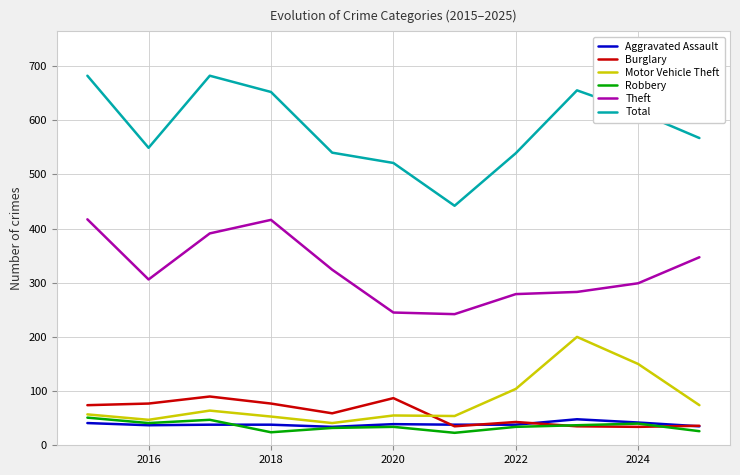

How many series are shown in this chart?

6